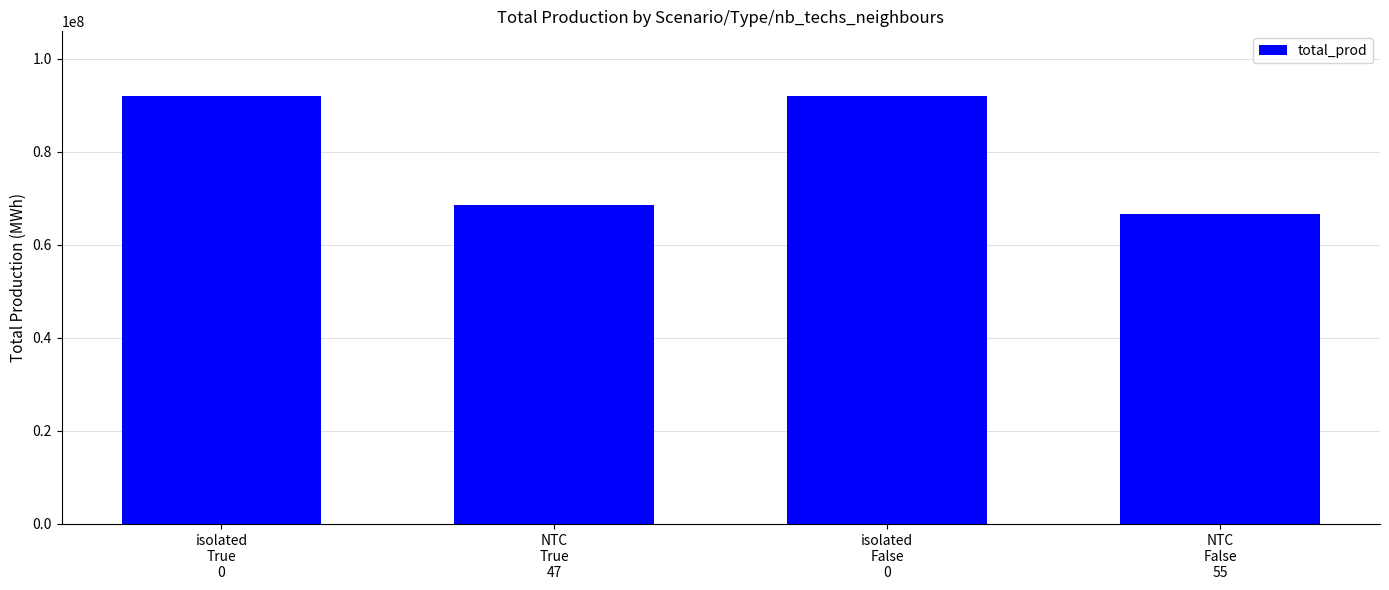

Approximately how many times larger is the value at NTC
False
55 compared to isolated
True
0?

0.7